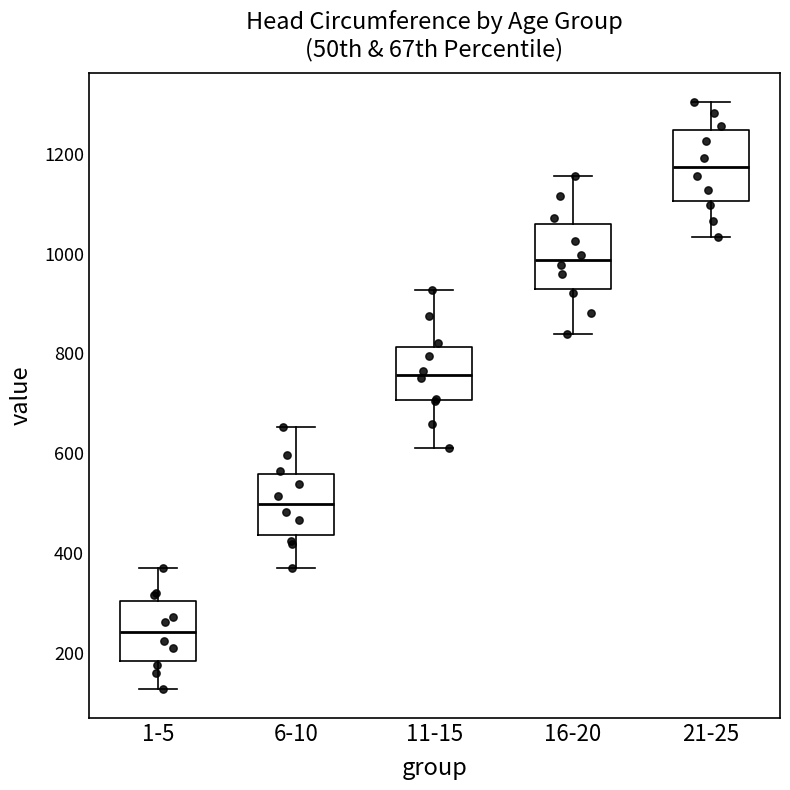

Reading left to right, read every box against the y-axis: the position of its median line, the range the box covers, and the ends of its whiskers. The values are not printed on the chart, so give them approximately, as read against the axis.

1-5: median 240, box 180 to 300, whiskers 120 to 380
6-10: median 500, box 440 to 560, whiskers 360 to 660
11-15: median 760, box 700 to 820, whiskers 620 to 920
16-20: median 980, box 920 to 1060, whiskers 840 to 1160
21-25: median 1180, box 1100 to 1240, whiskers 1040 to 1300